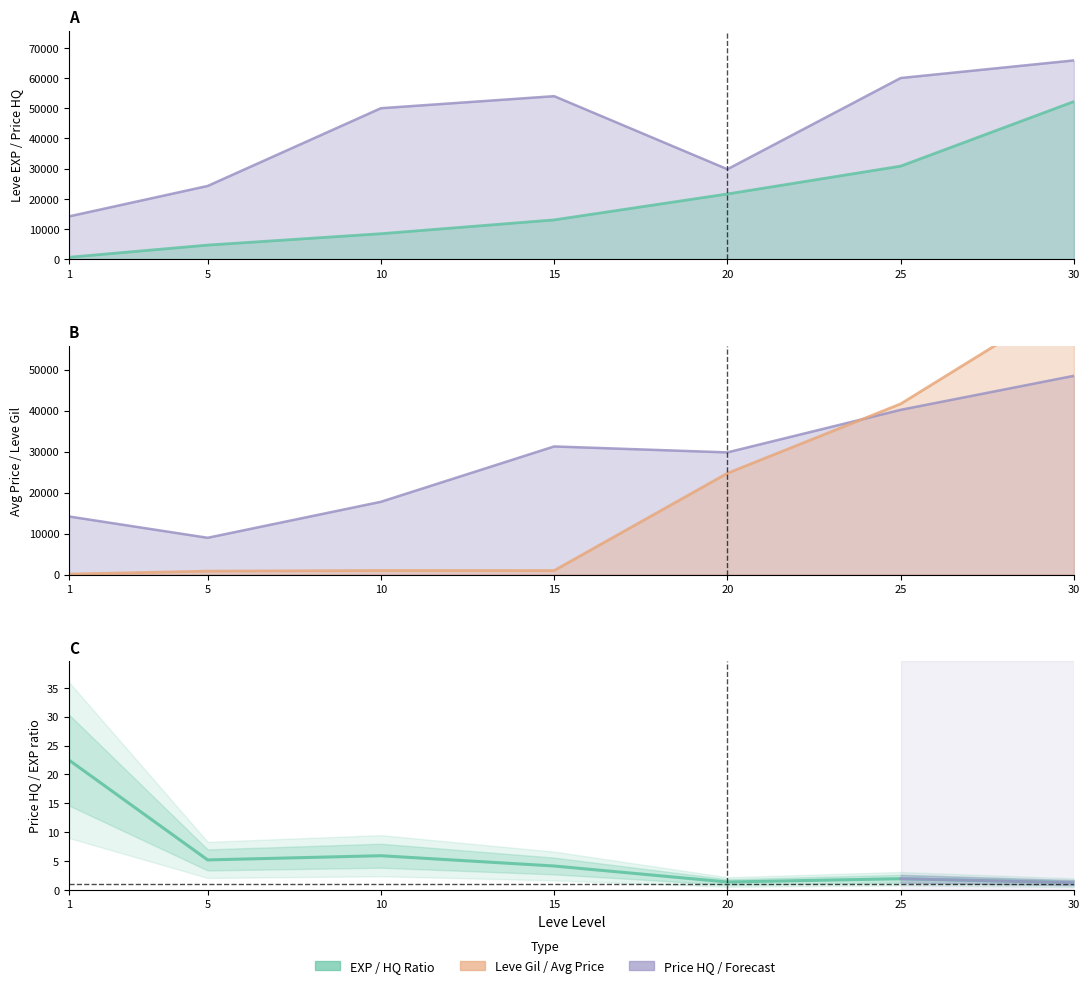

How many categories are shown in the chart?

7